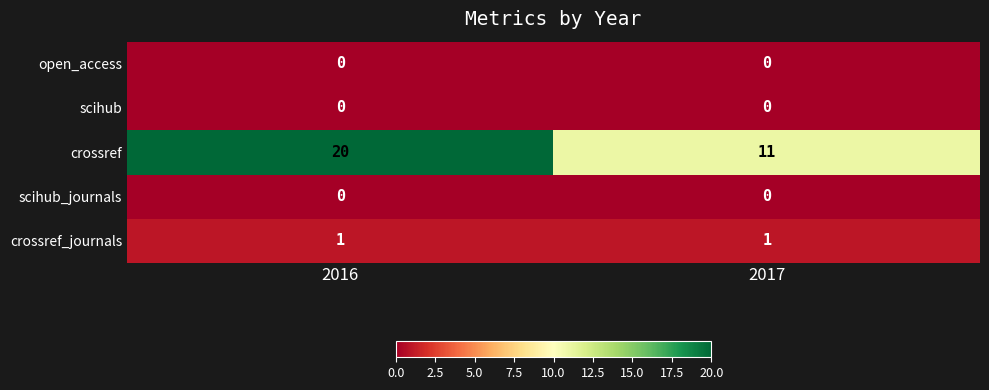

Reading left to right, extract all data points from this chart.

open_access: 0	0
scihub: 0	0
crossref: 20	11
scihub_journals: 0	0
crossref_journals: 1	1